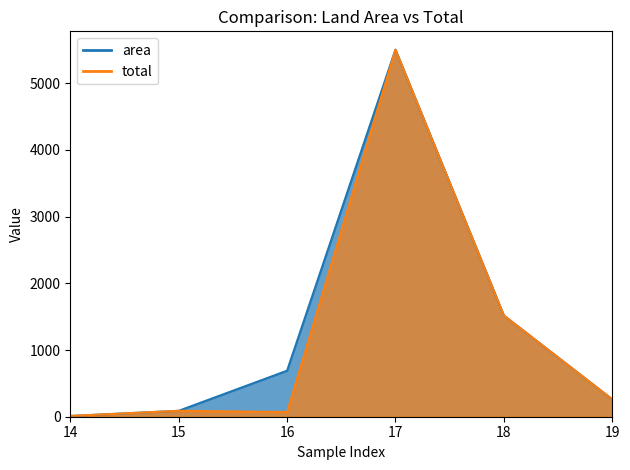

What is the difference between the maximum and second lowest values in the area series?

5415.0